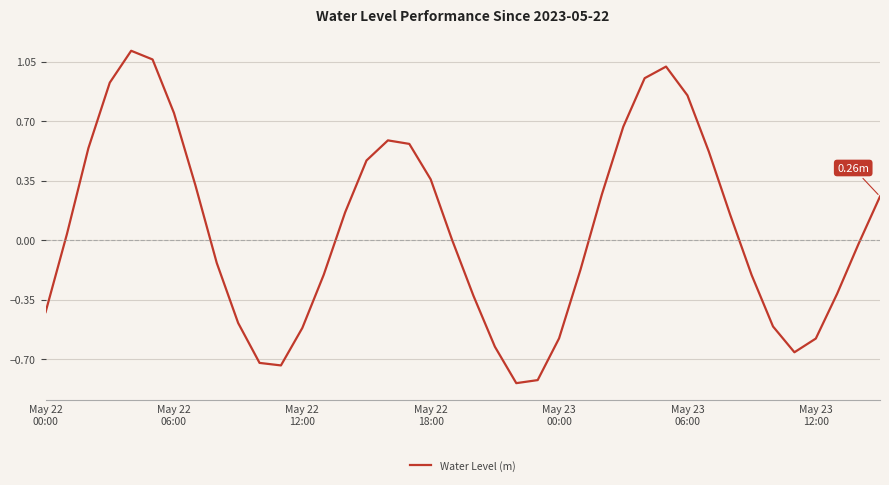

Does the chart have visible grid lines?

Yes